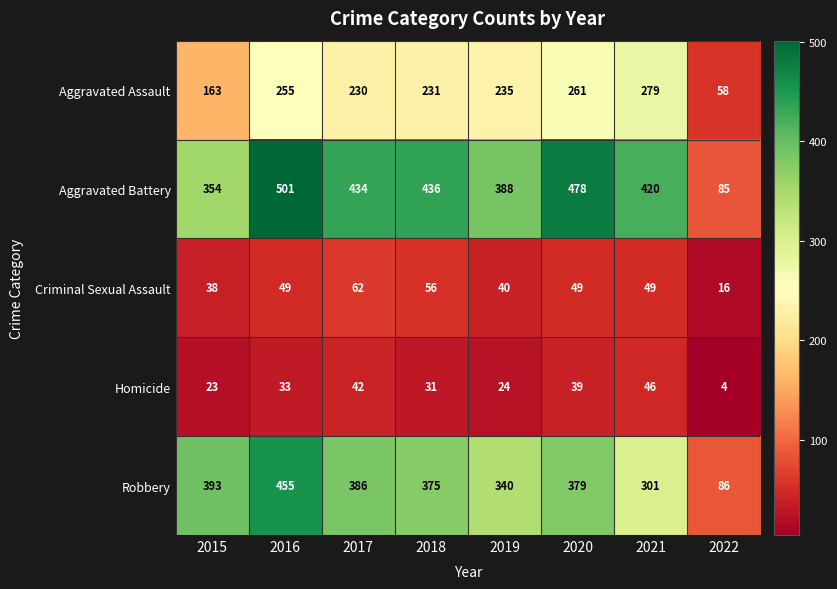

The Aggravated Battery series shows 436 at 2018. True or false?

True